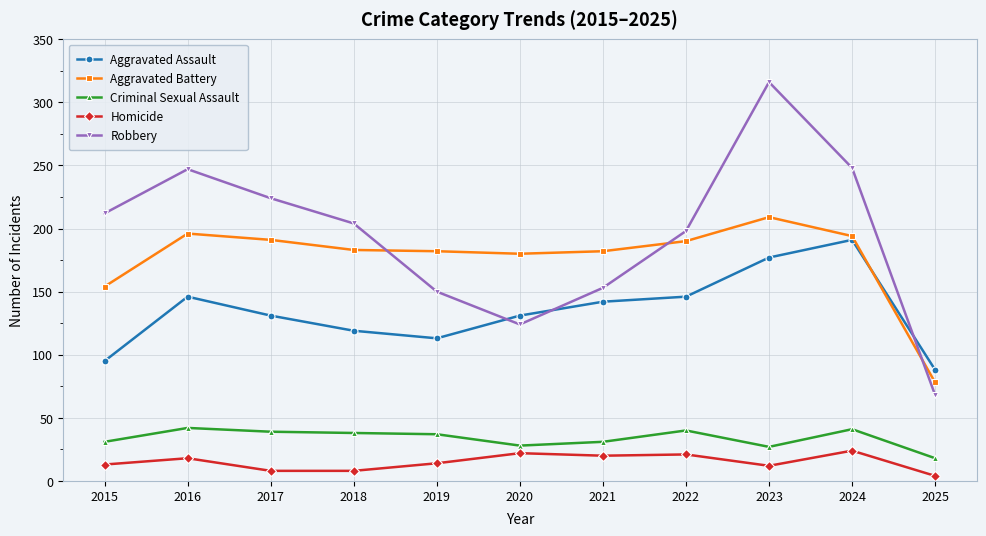

True or false: Criminal Sexual Assault and Aggravated Assault intersect in this chart.

False